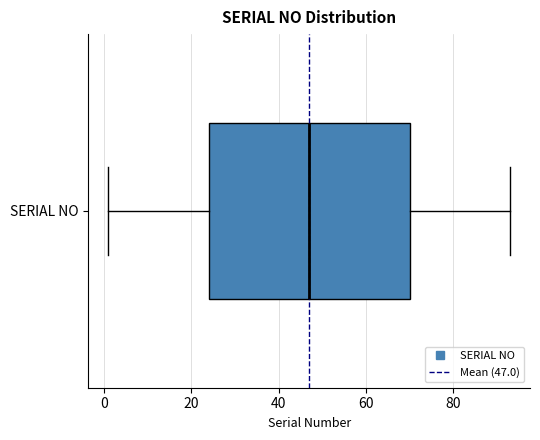

Transcribe this box plot: give where the median line is, the range the box spans, and where the two whiskers end, as read against the x-axis. The values are not printed on the chart, so give them approximately, as read against the axis.

median 48, box 24 to 70, whiskers 2 to 94